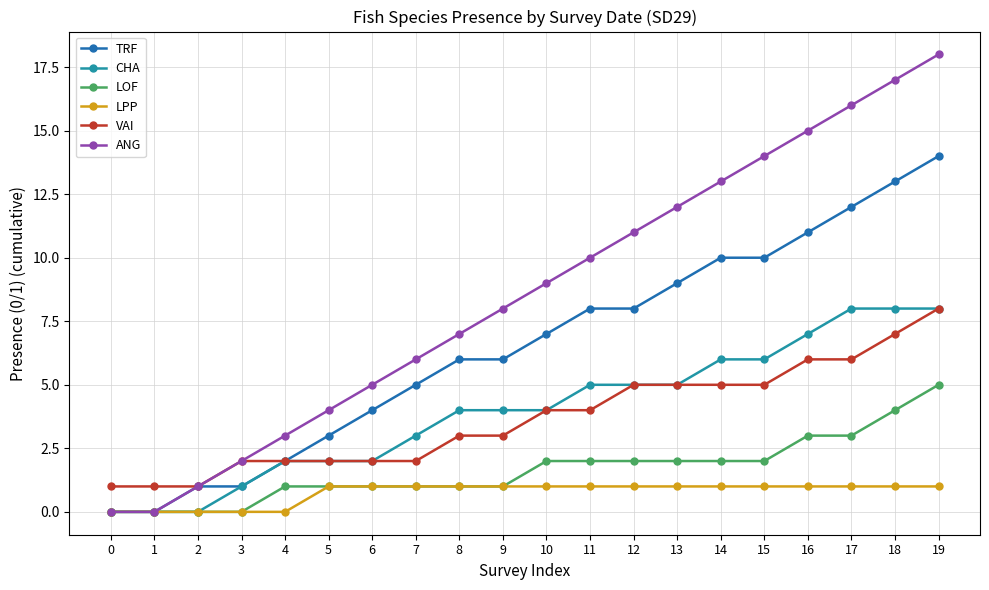

What value does the CHA series have at 3?

1